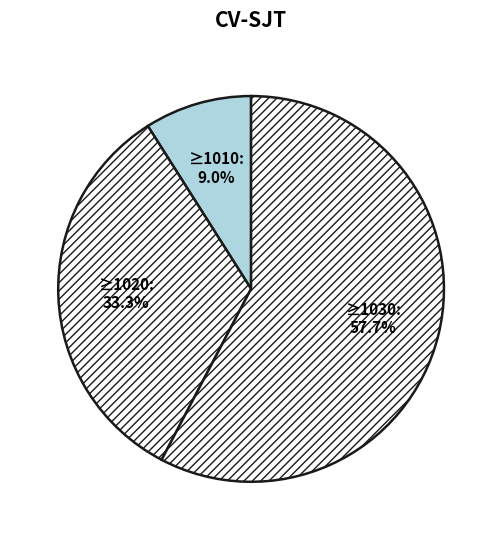

Which slice is the smallest?

1010